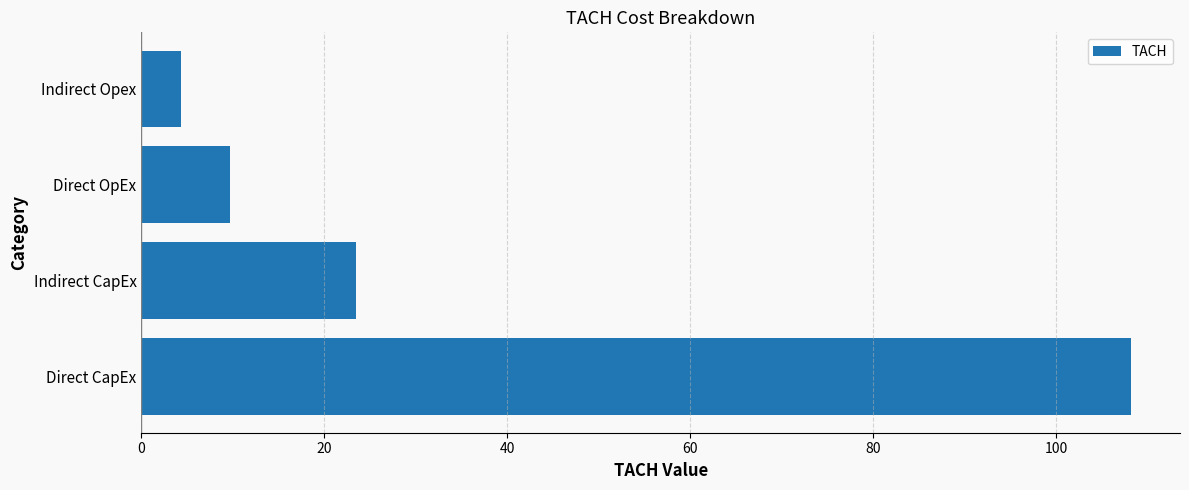

Is it true that the value at Direct CapEx is 108.1?

True